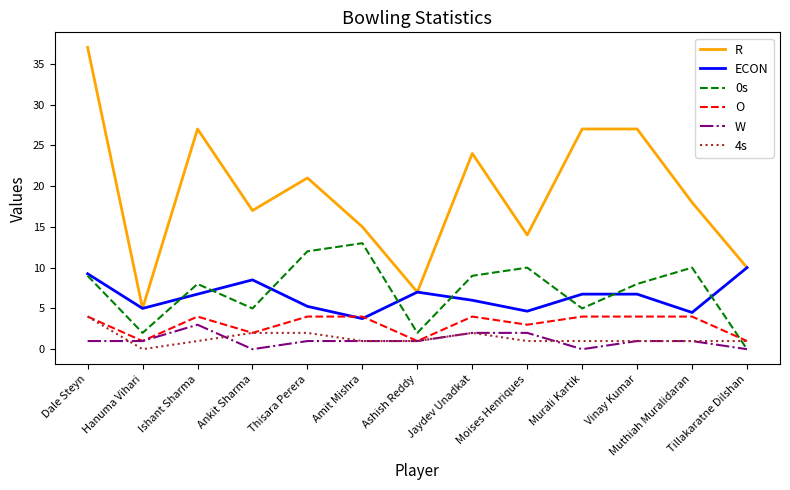

Which series has the widest spread of values?

R